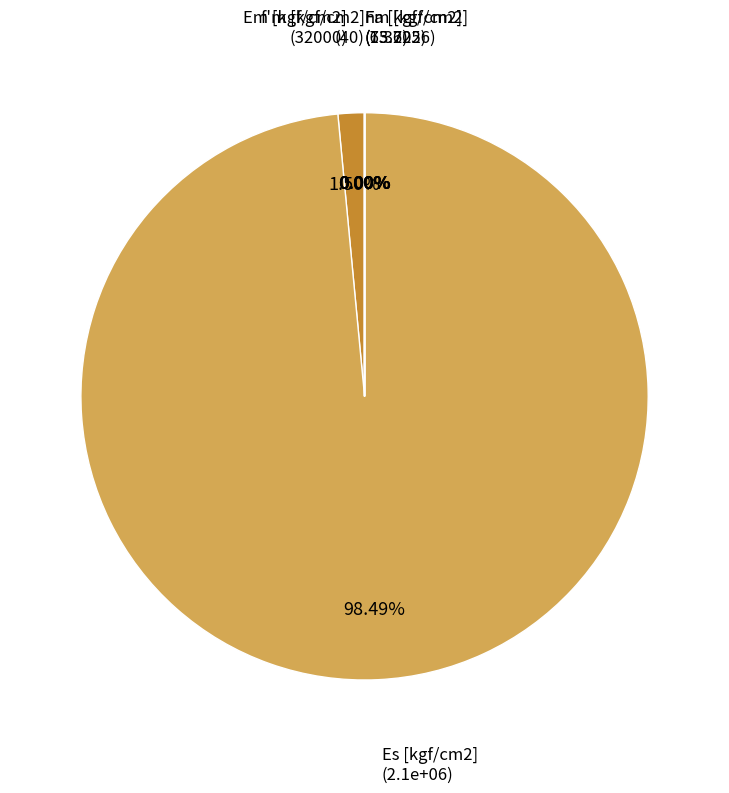

Is there a majority slice in this chart?

Yes